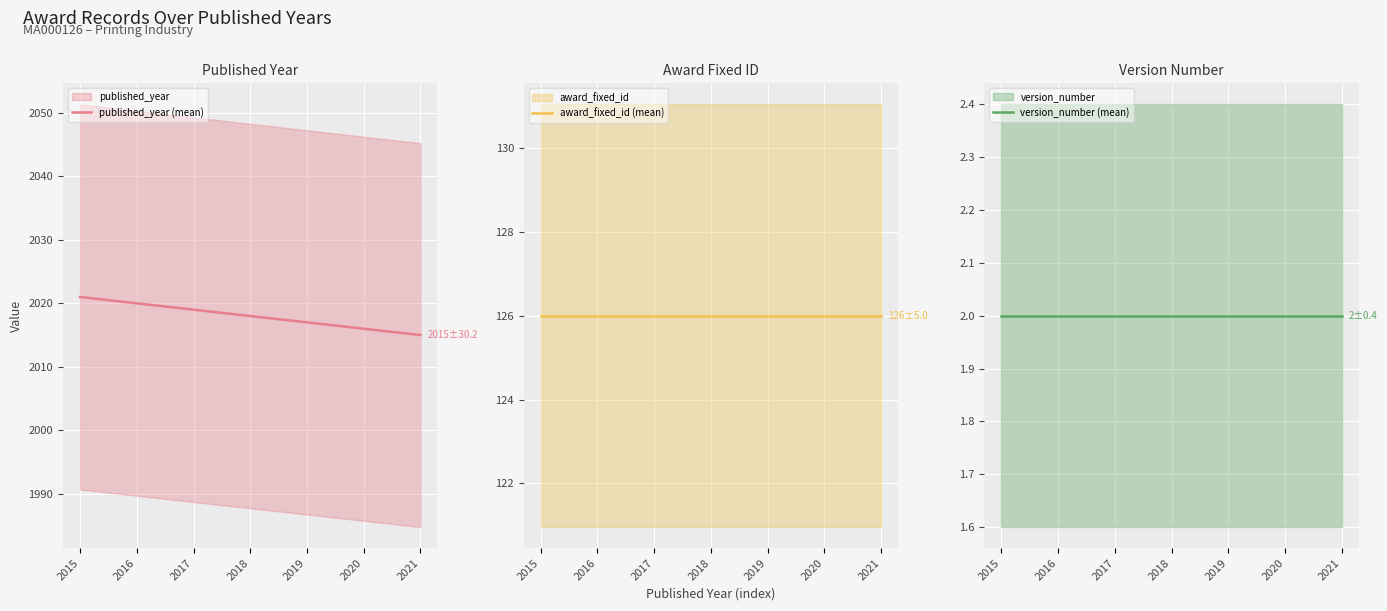

Which category has the lowest value in the published_year (mean) series?

2021